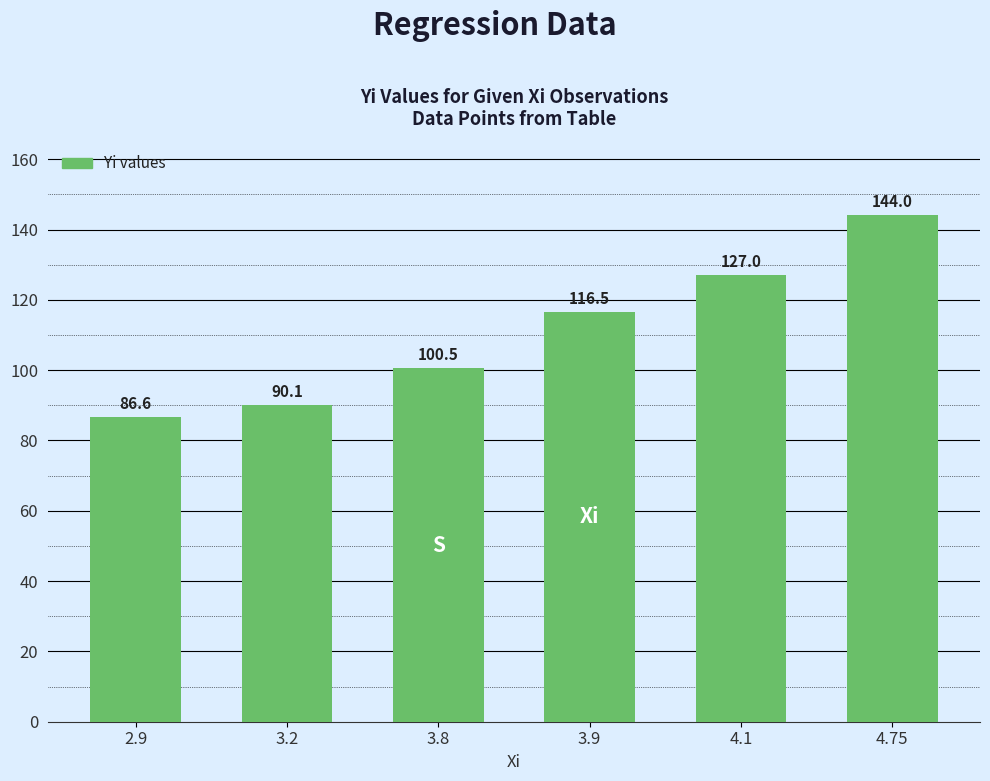

What is the label of the 1st bar from the right?

4.75